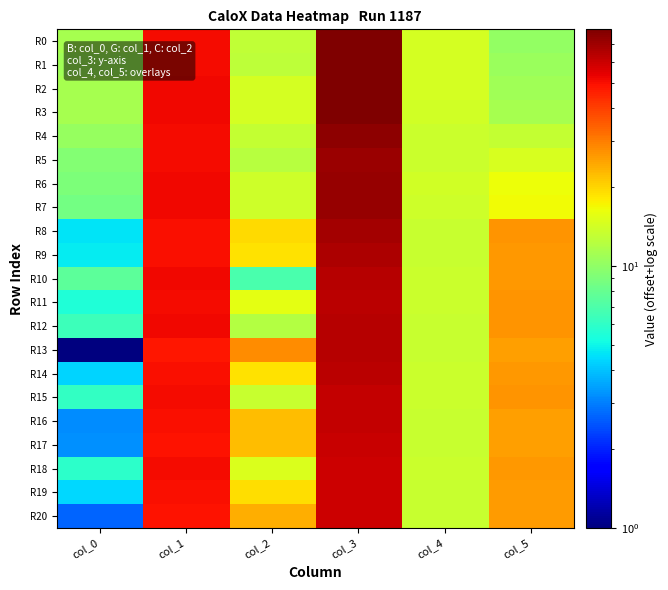

How many data points does each series have?

6